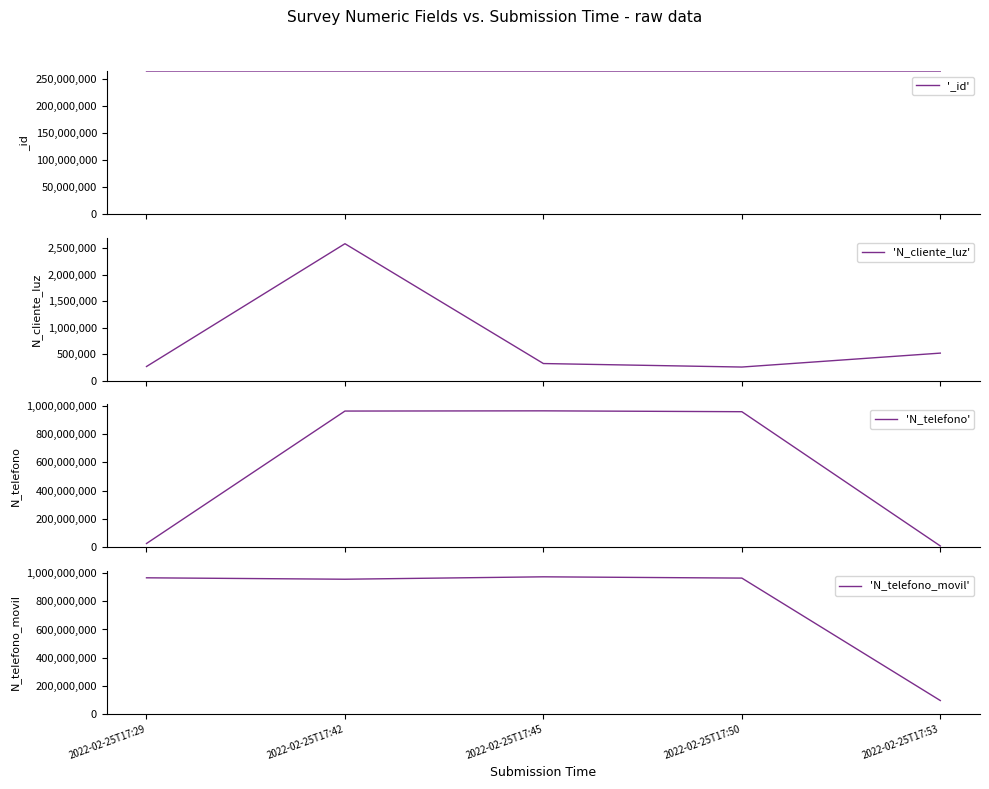

Count the number of categories in the chart.

5